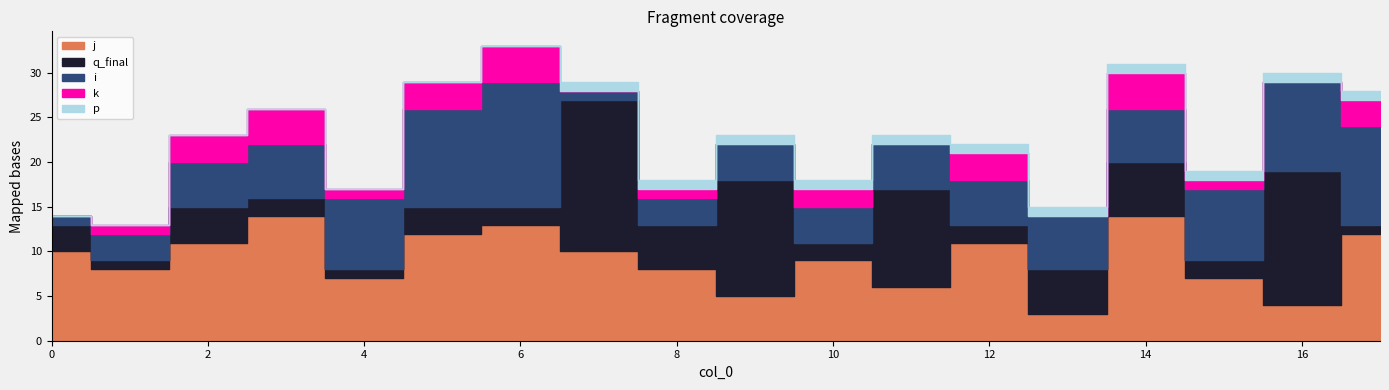

How many interior local peaks does the k series have?

6